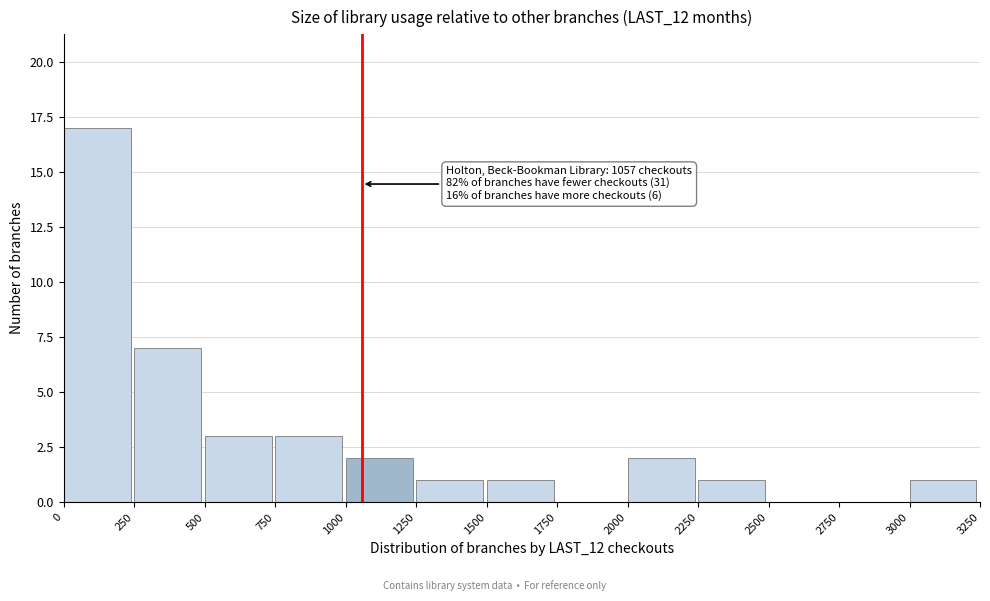

Over which range of the x-axis is the bar tallest?

0 to 250